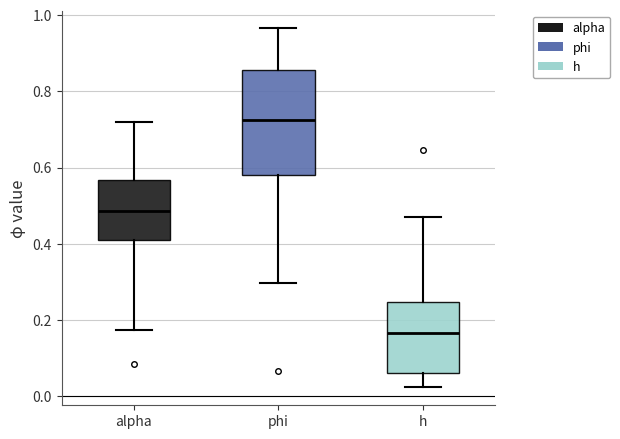

Comparing the boxes themselves (not the whiskers), which one is the tallest?

phi